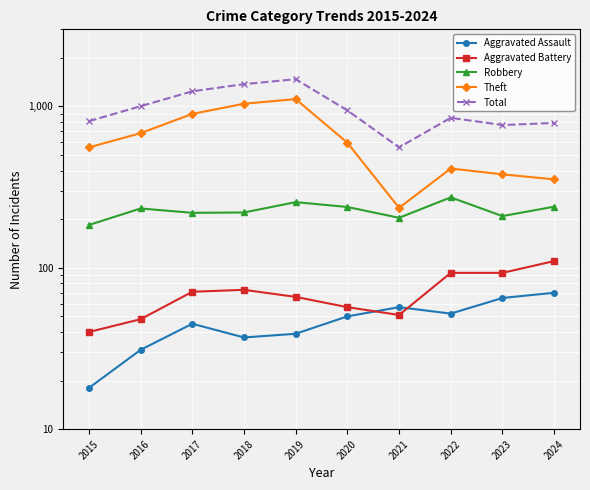

How many lines are shown in the chart?

5